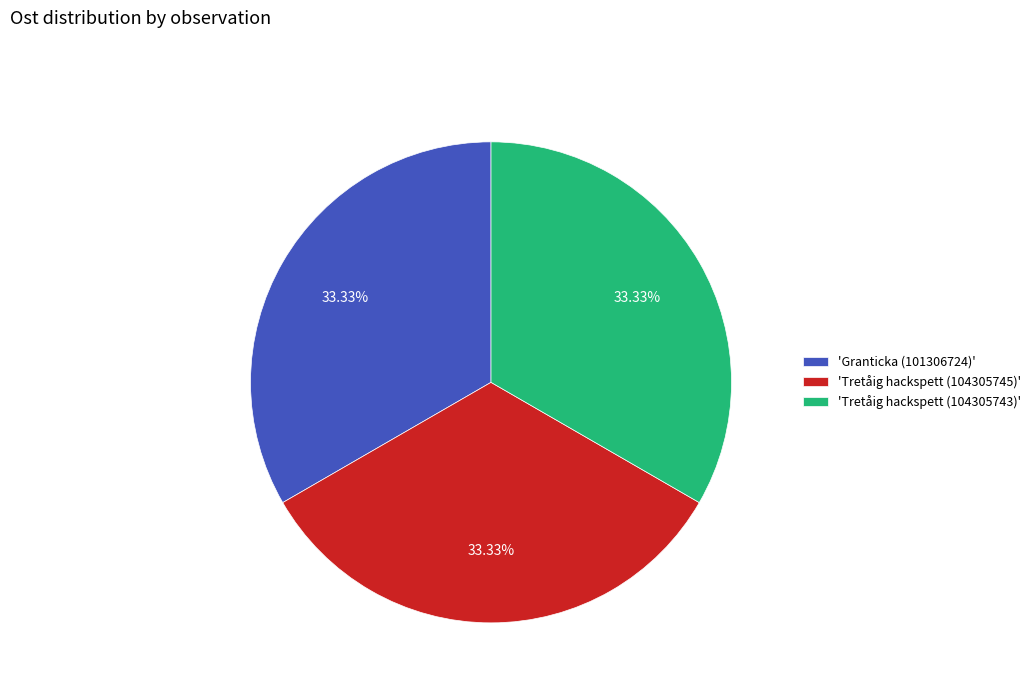

Is the sum of 'Tretåig hackspett (104305743)' and 'Tretåig hackspett (104305745)' greater than half?

Yes